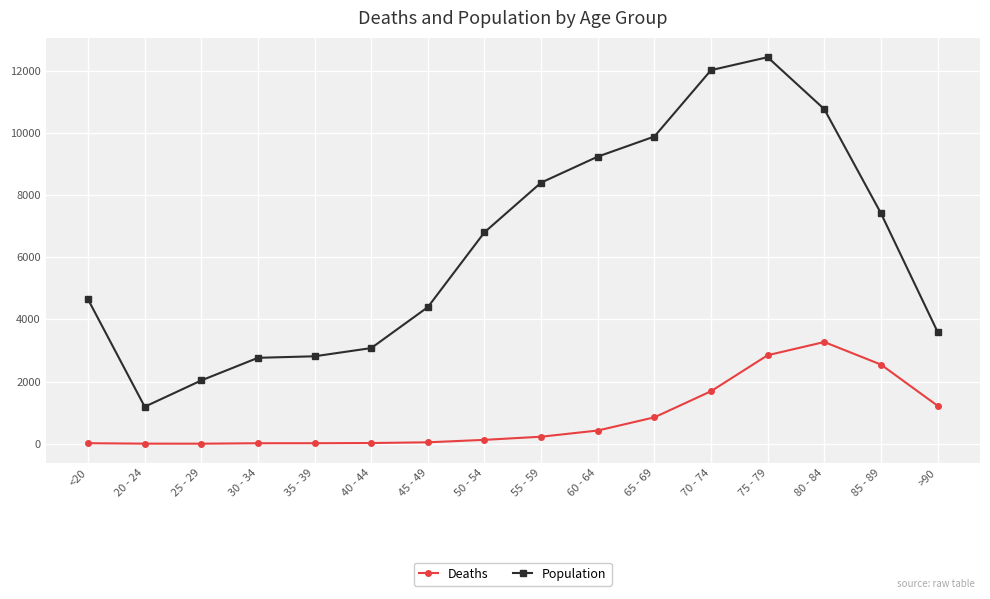

What is the label of the 3rd point from the right?

80 - 84